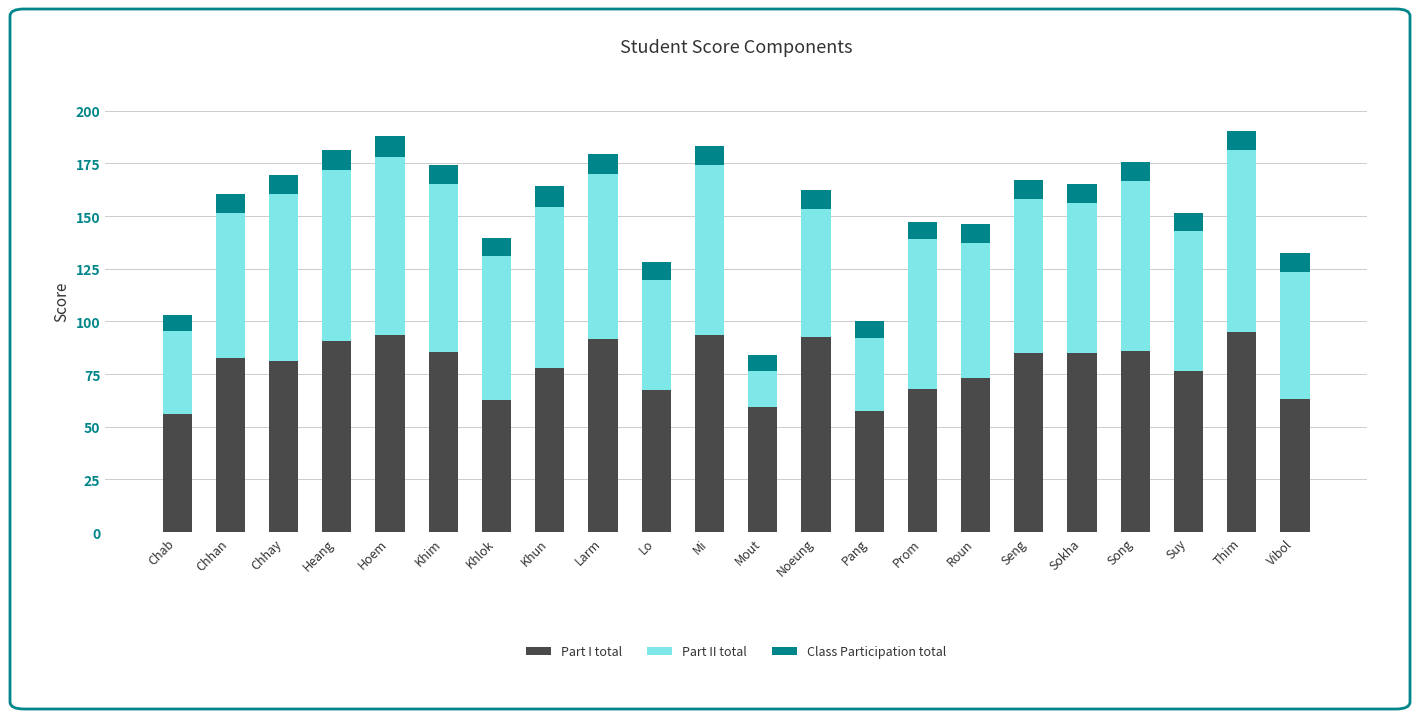

The value of Part I total at Seng is 85.2. True or false?

True